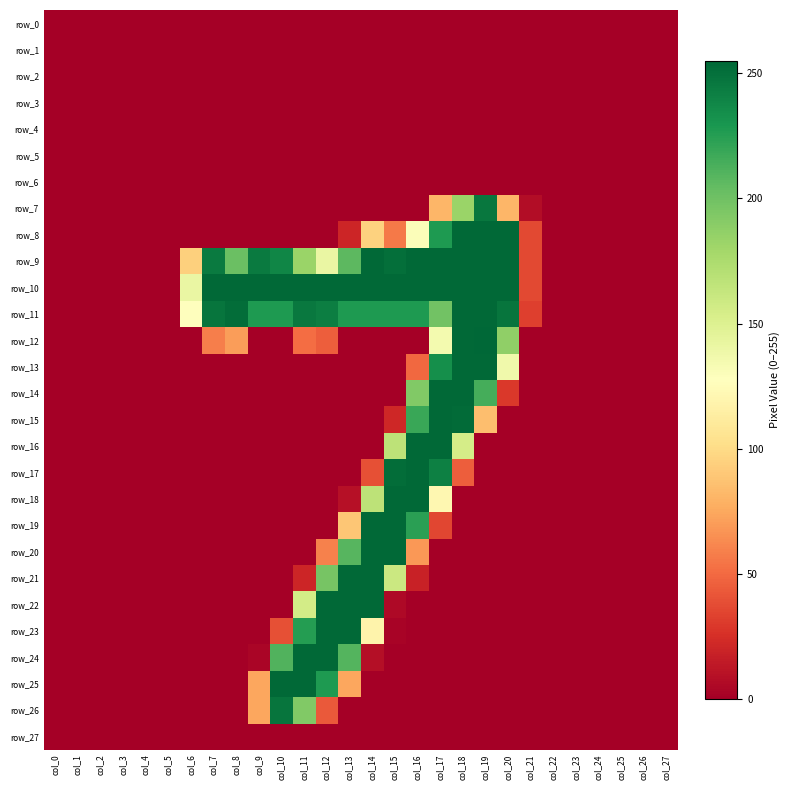

List the labels in order of row_21 value, largest first.

col_13, col_14, col_12, col_15, col_11, col_16, col_0, col_1, col_2, col_3, col_4, col_5, col_6, col_7, col_8, col_9, col_10, col_17, col_18, col_19, col_20, col_21, col_22, col_23, col_24, col_25, col_26, col_27